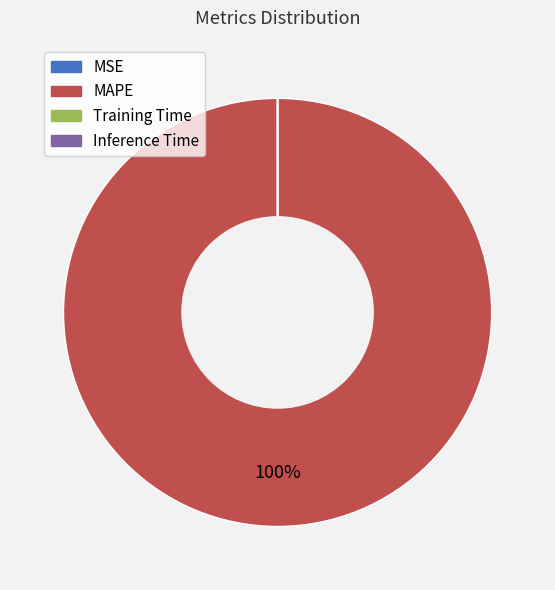

Which category has the biggest portion of the pie?

MAPE